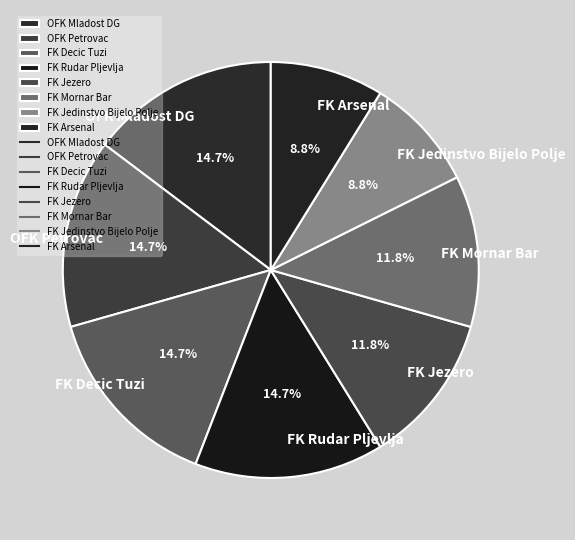

Does FK Jedinstvo Bijelo Polje account for over 50% of the chart?

No